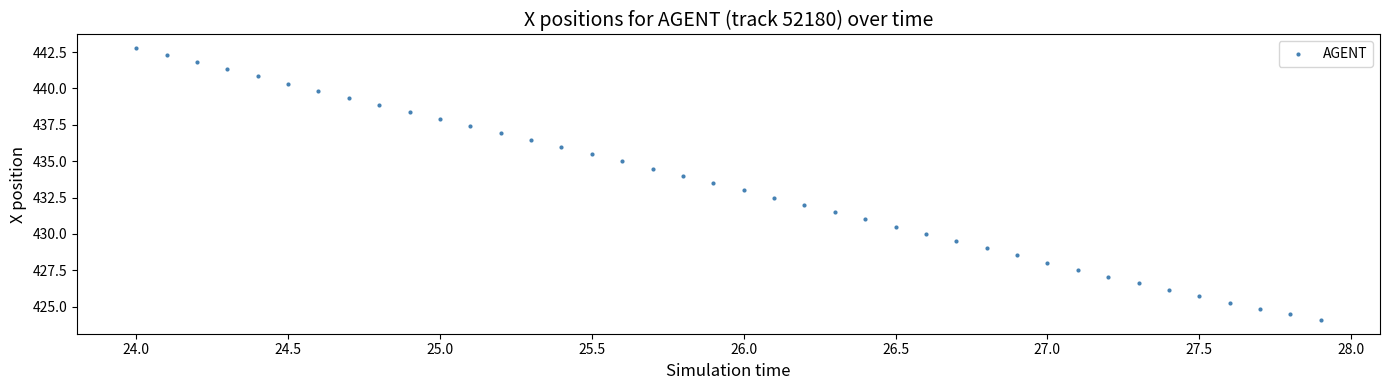

What is the range of X values (max minus min)?

3.9